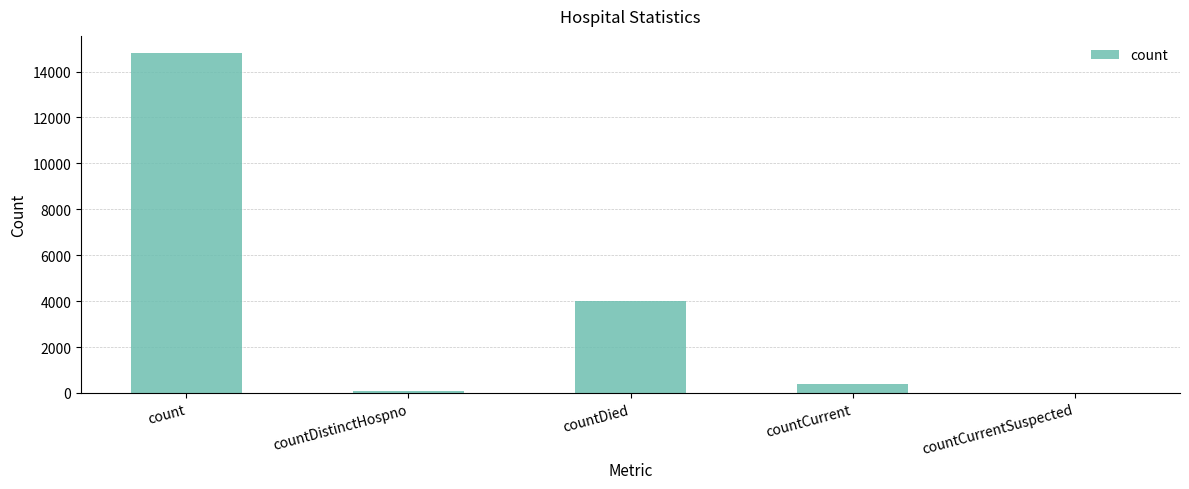

Is it true that the value at countCurrent is 401?

True